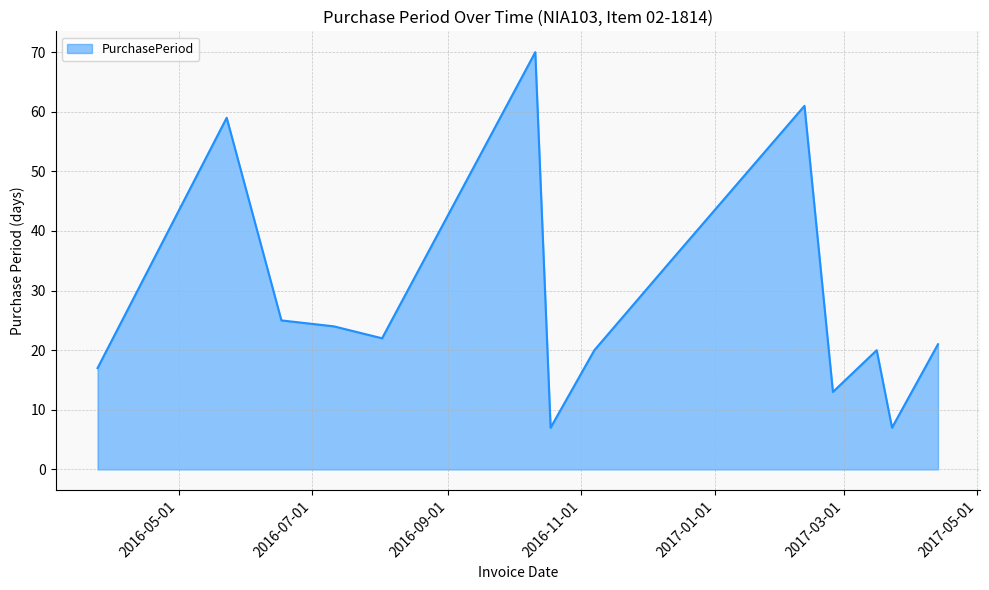

What is the greatest value displayed?

70